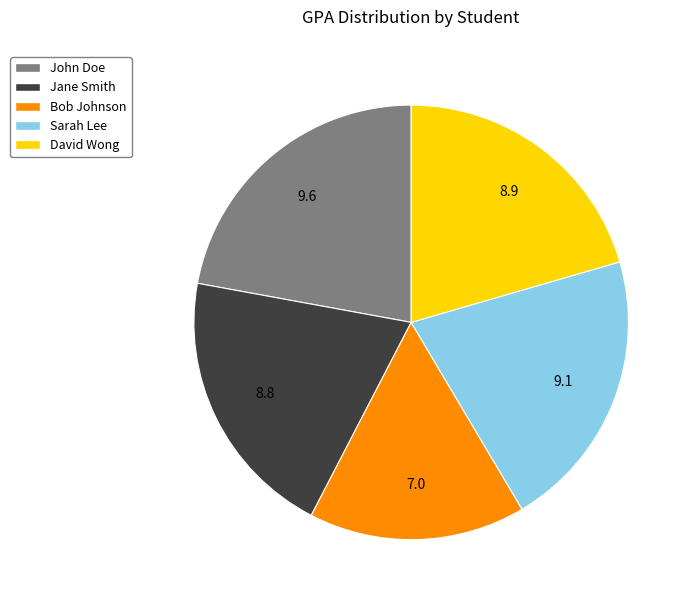

Approximately how many times larger is the value at Jane Smith compared to Sarah Lee?

1.0